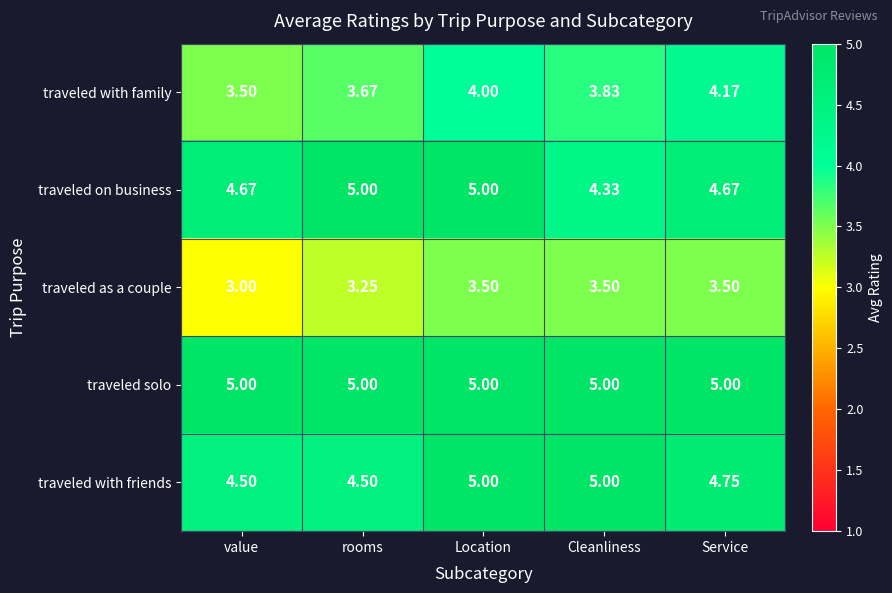

Where is traveled as a couple nearest to the value 3?

value